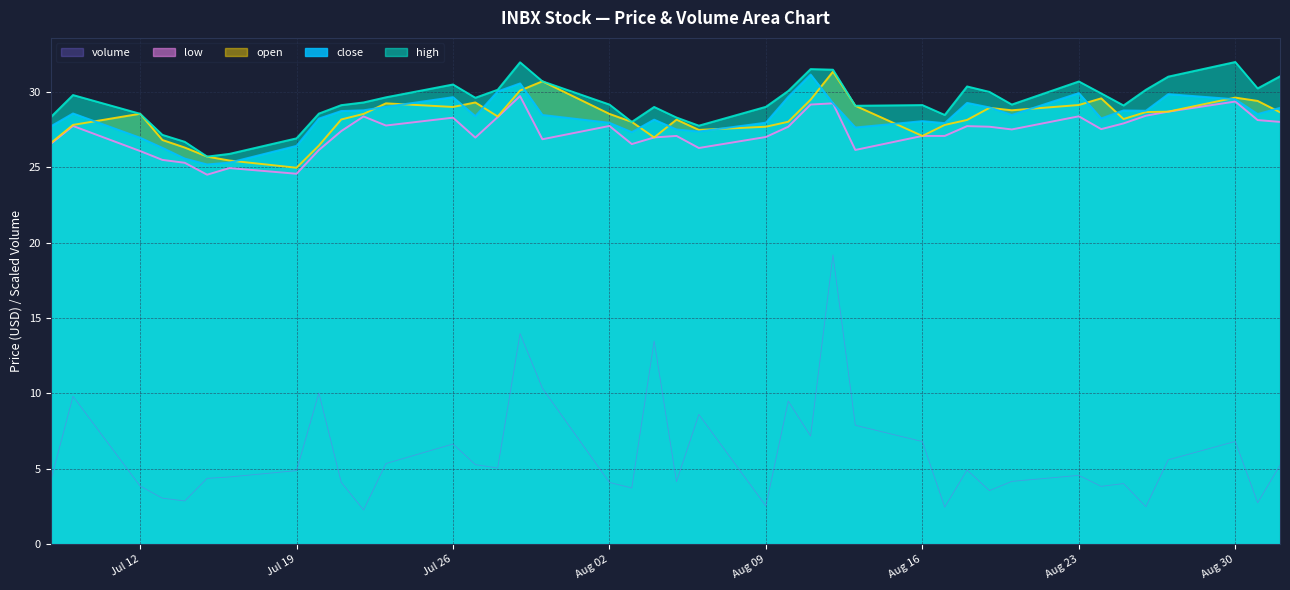

What is the value of the high point at the 18th from the left?

29.1